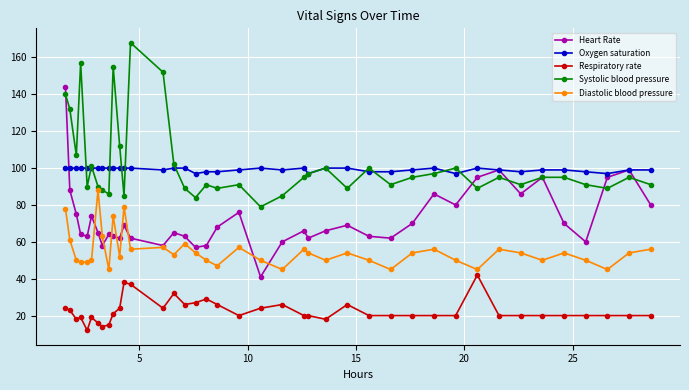

True or false: Systolic blood pressure and Respiratory rate intersect in this chart.

False